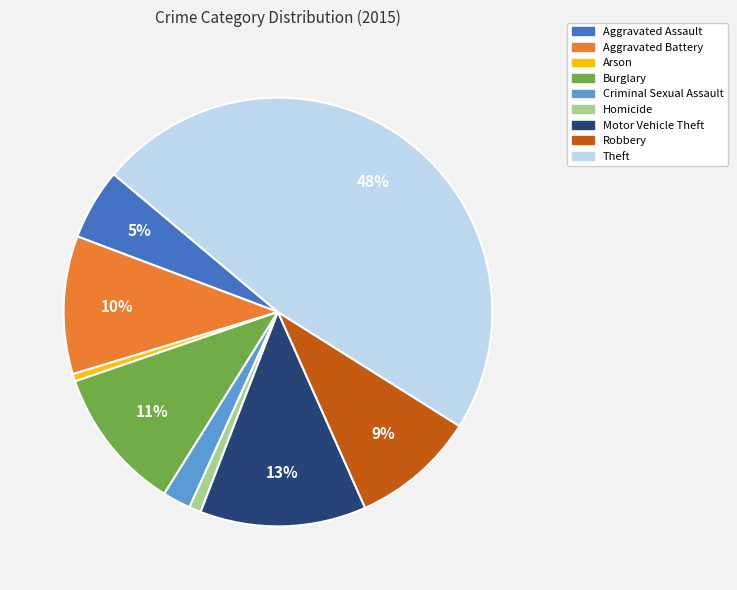

Does Robbery represent more than half of the total?

No